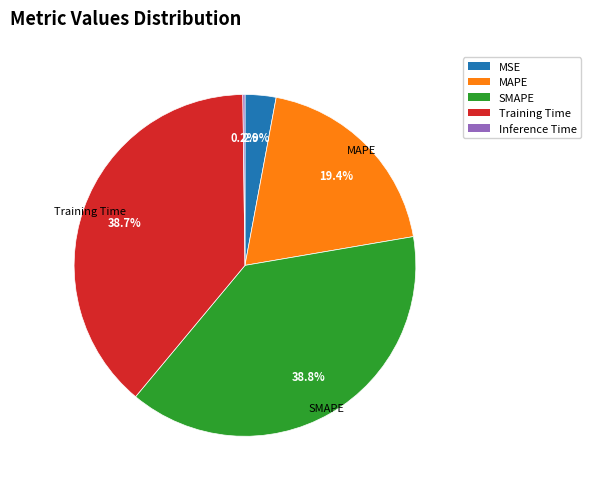

Is it true that SMAPE is 50% of the pie?

False